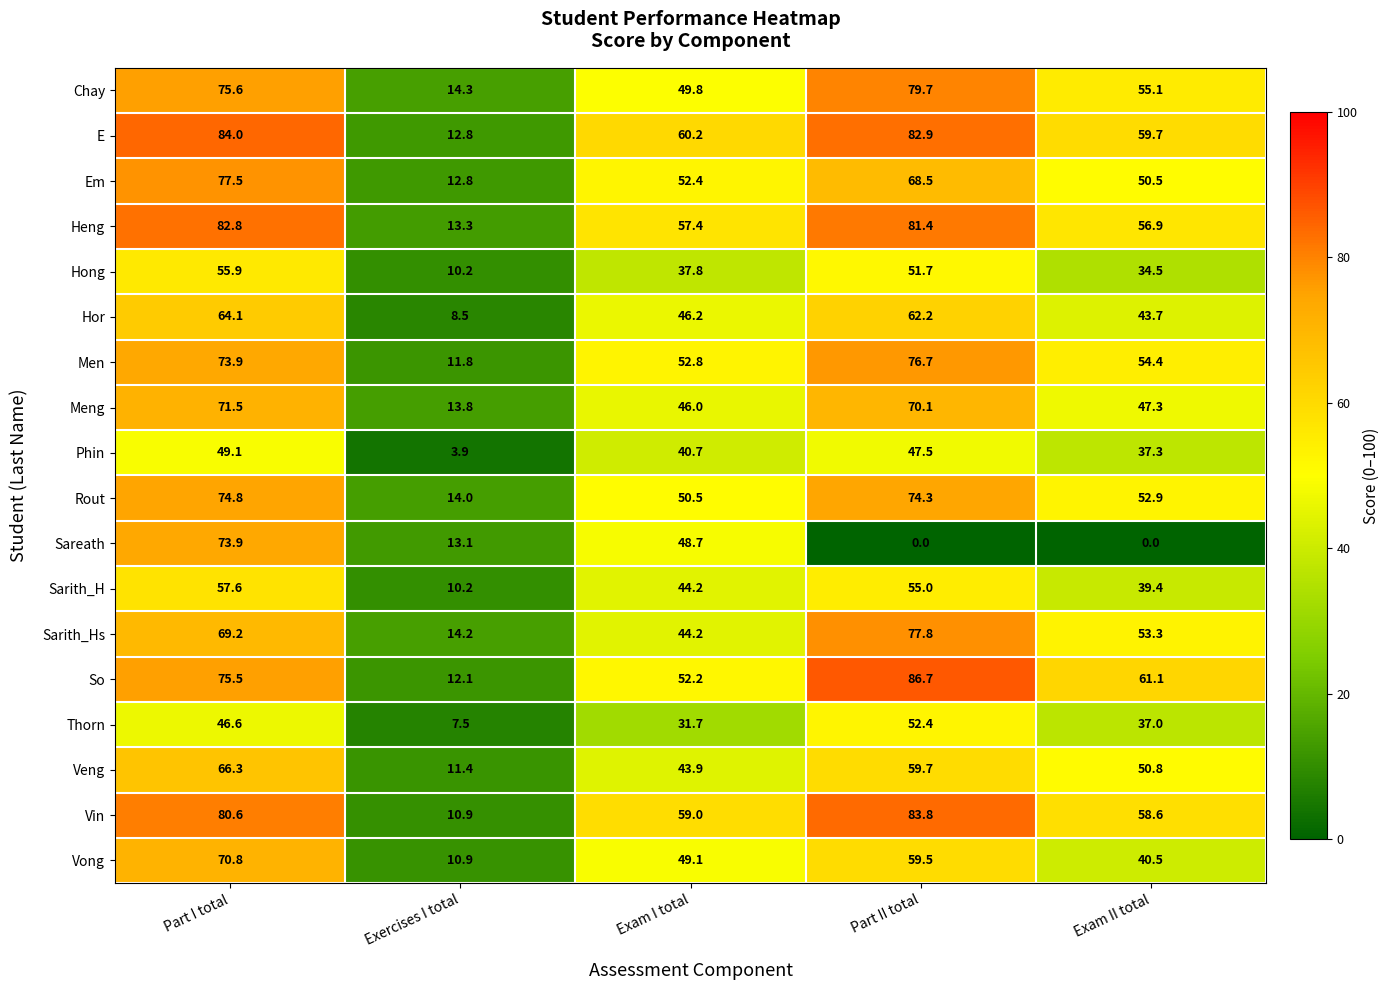

What is the average value of the Meng series?

49.7